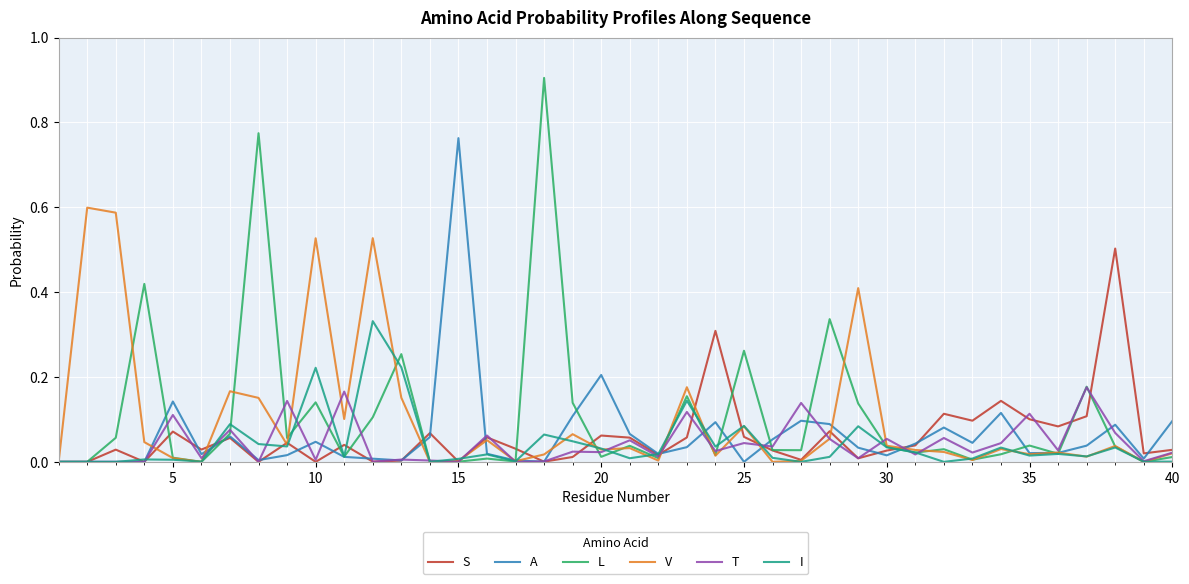

After their last crossing, which series has the higher values: S or L?

S